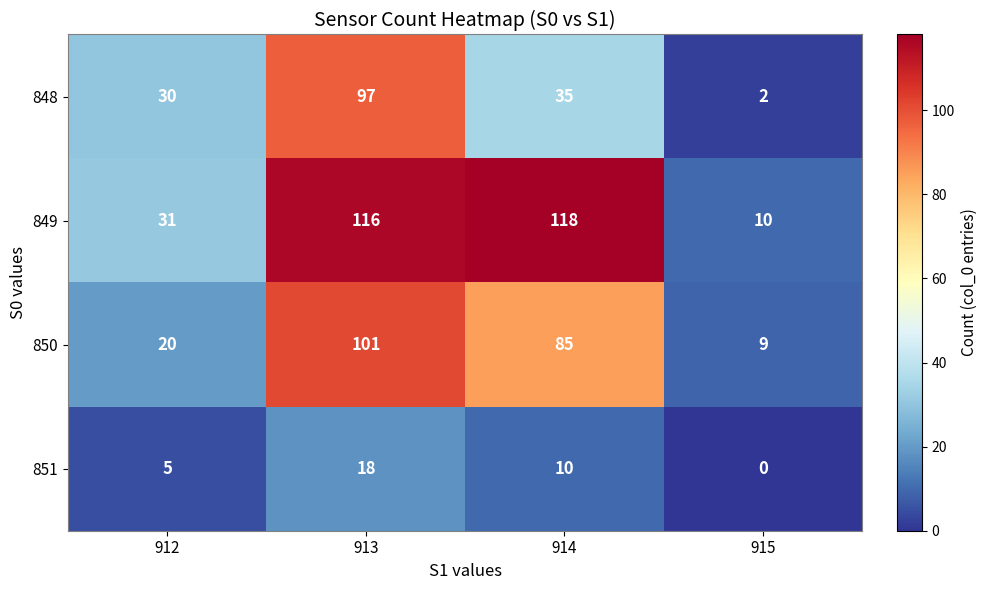

Which series has the largest range (max minus min)?

849